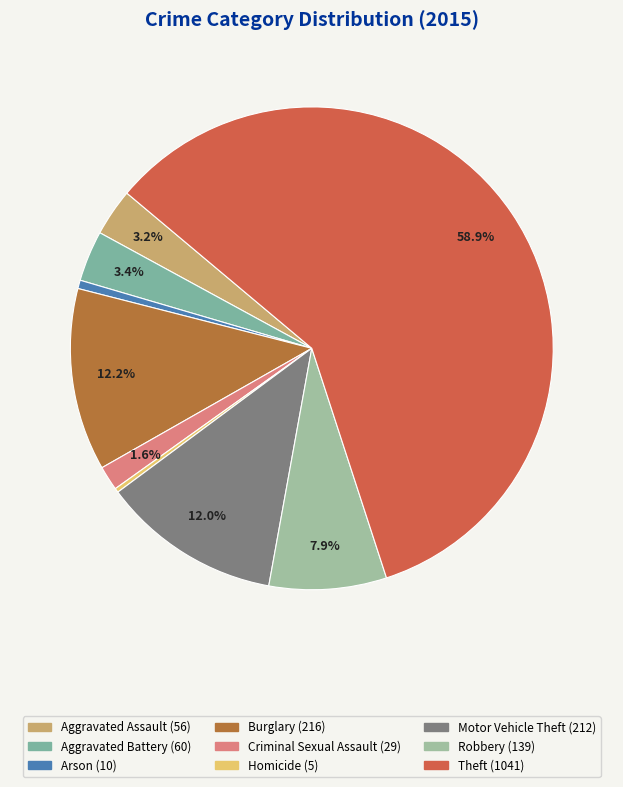

Is there any slice that represents more than half of the pie?

Yes